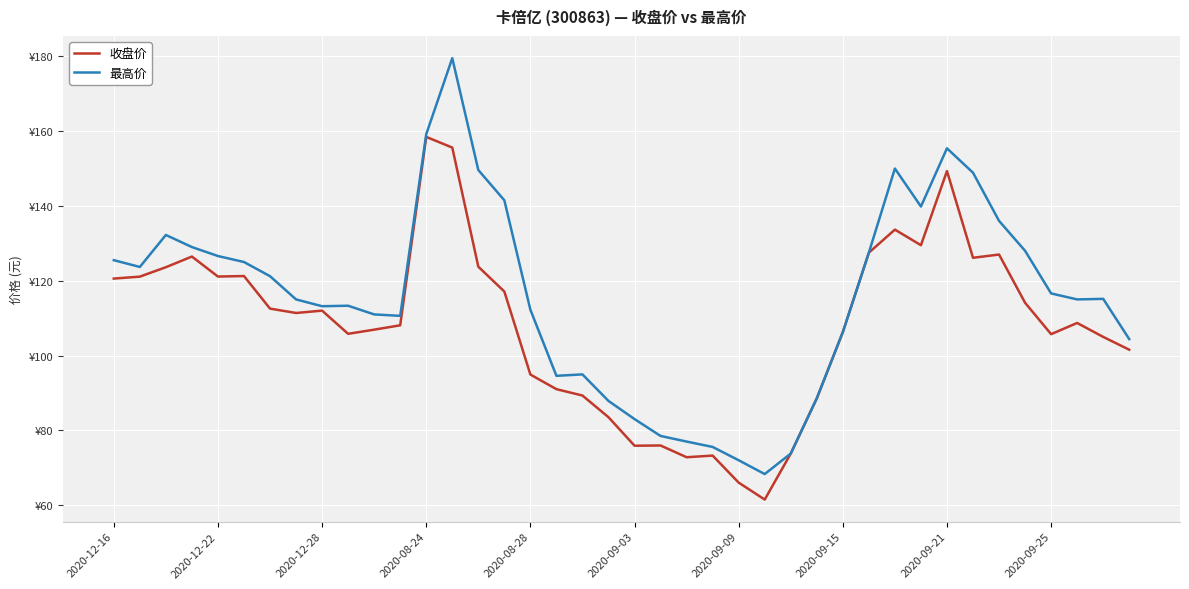

What are all the series names shown in the legend?

收盘价, 最高价